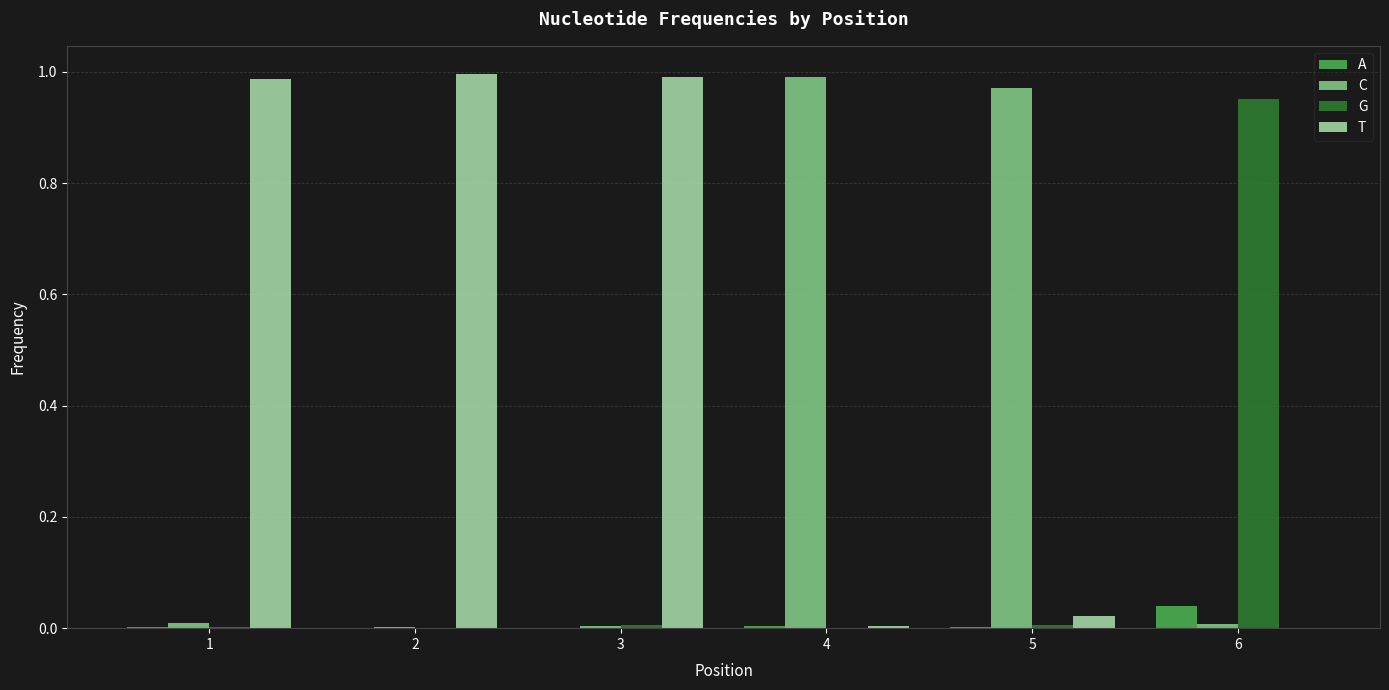

Which category has the highest value in the G series?

6